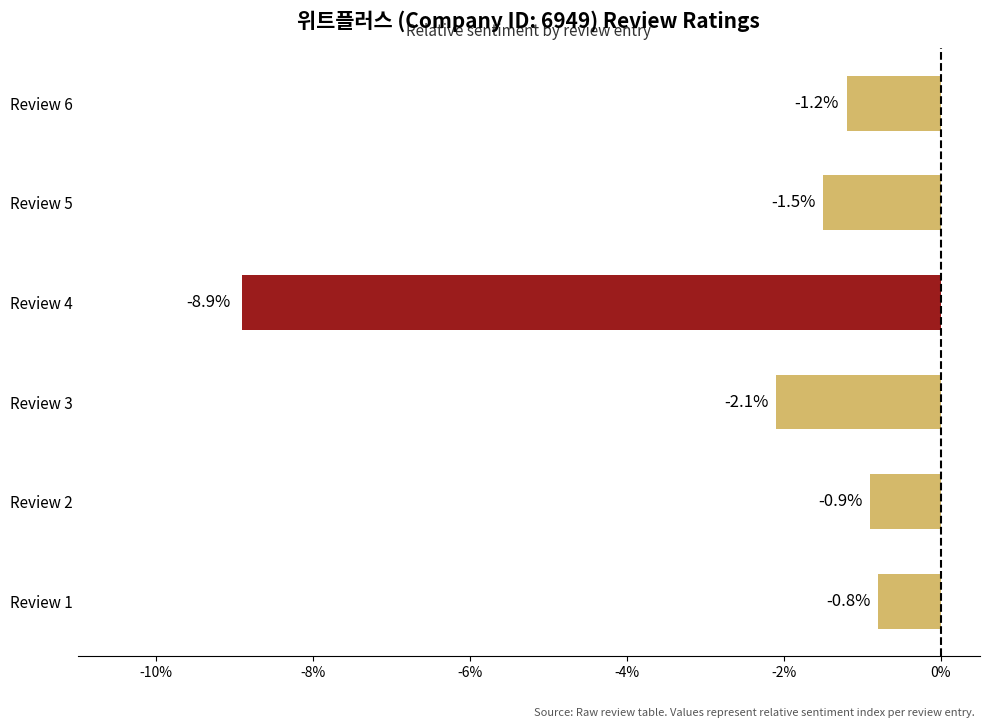

Rank the categories by value from highest to lowest.

Review 1, Review 2, Review 6, Review 5, Review 3, Review 4